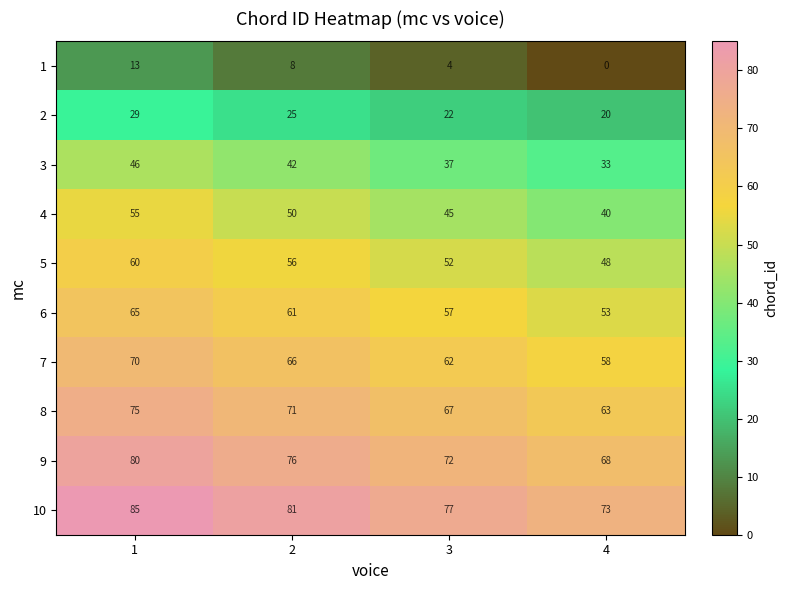

What value does the 1 series have at 3, to the nearest 5?

5